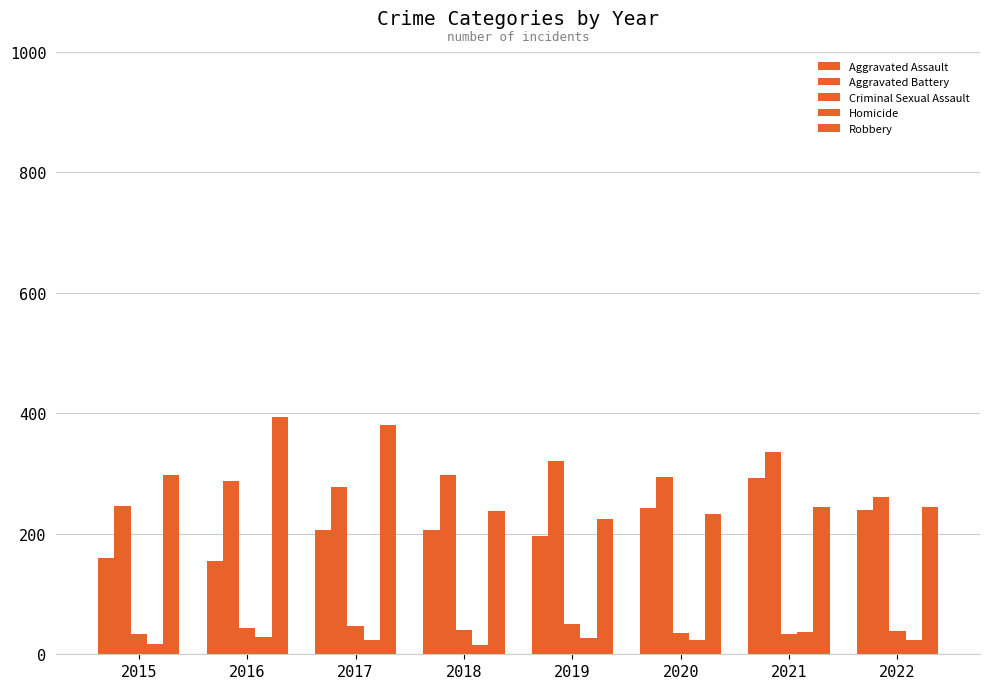

Rank the categories by Robbery value from highest to lowest.

2016, 2017, 2015, 2022, 2021, 2018, 2020, 2019